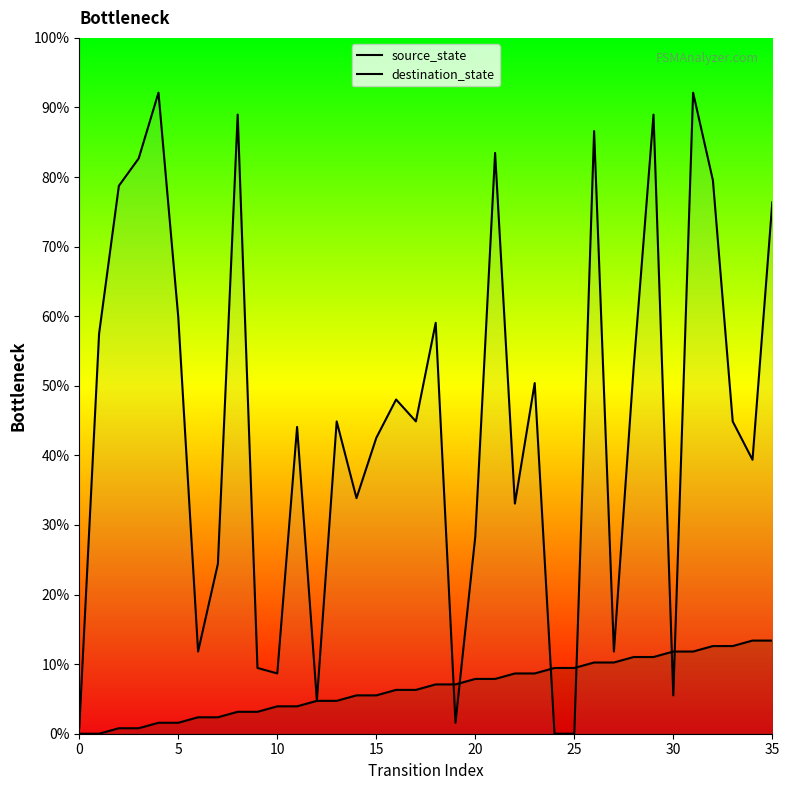

What are all the series names shown in the legend?

source_state, destination_state